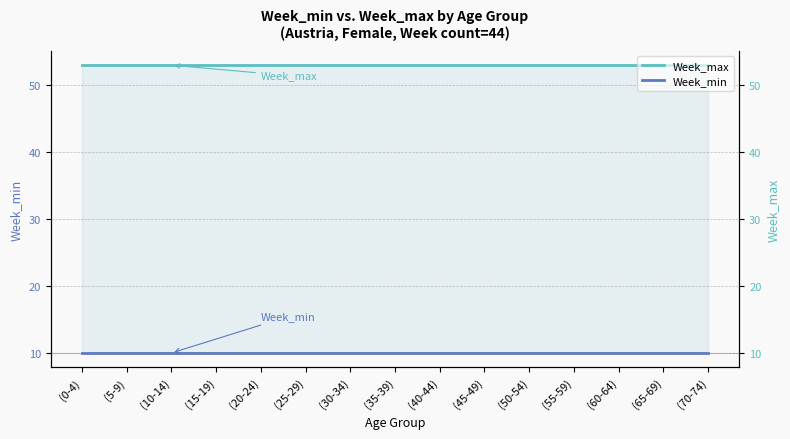

How many series are shown in this chart?

2